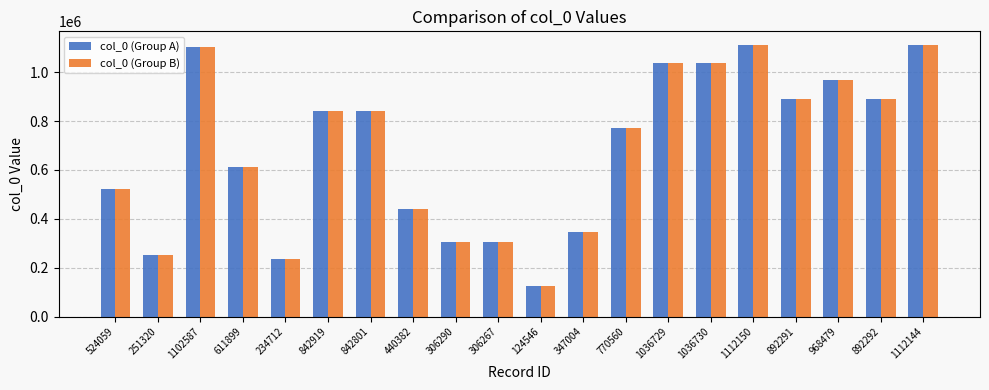

What is the difference between the second highest and second lowest values in the col_0 (Group B) series?

877432